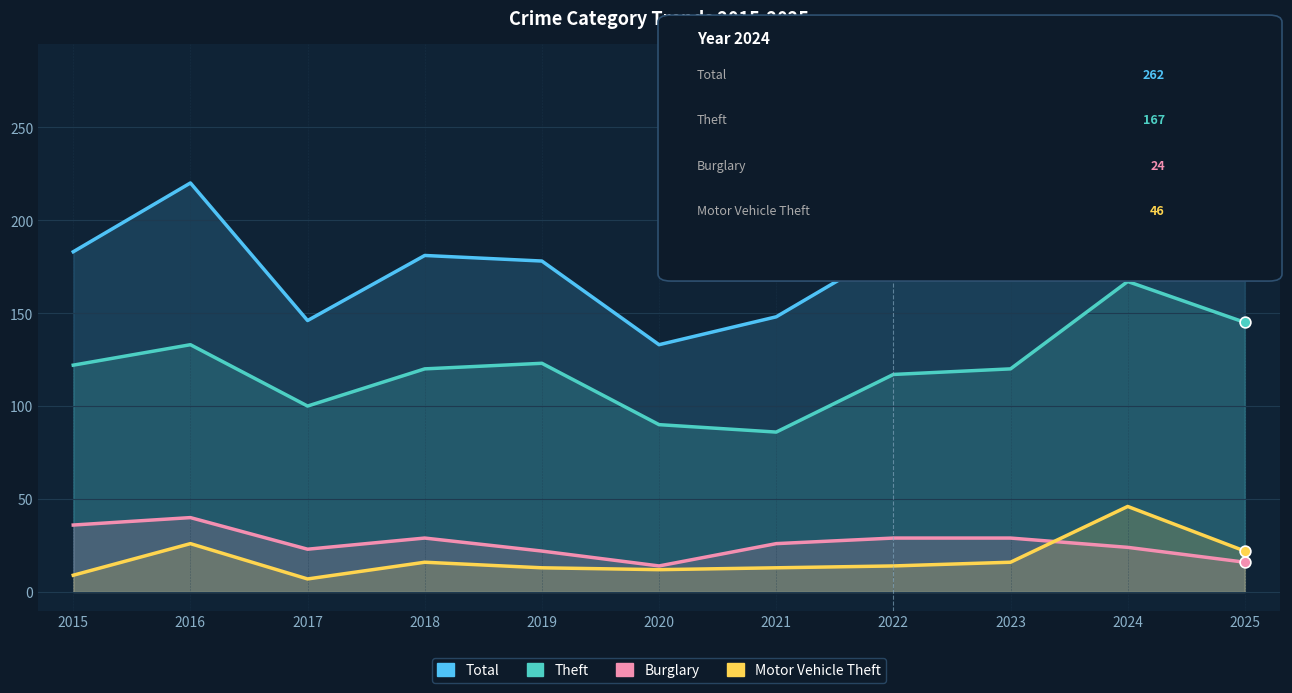

Which series reaches the minimum Y coordinate?

Motor Vehicle Theft